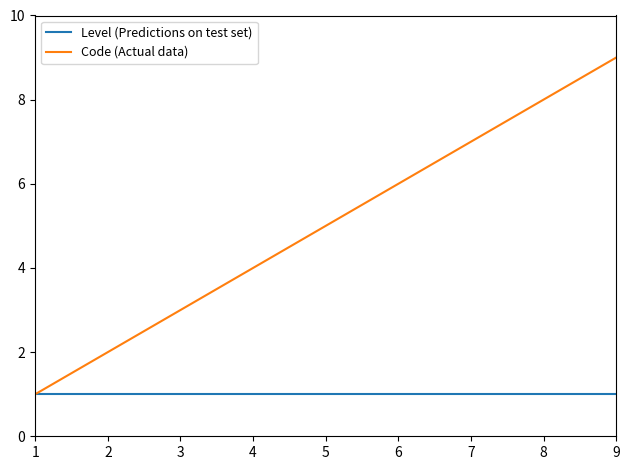

Between 4 and 5, which series saw the biggest shift?

Code (Actual data)